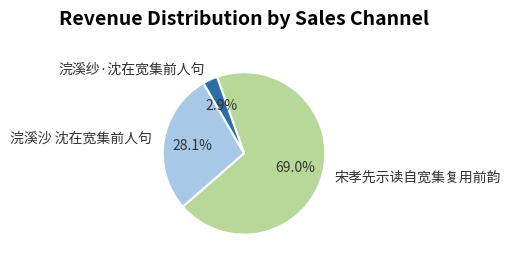

Which slice is the smallest?

浣溪纱·沈在宽集前人句